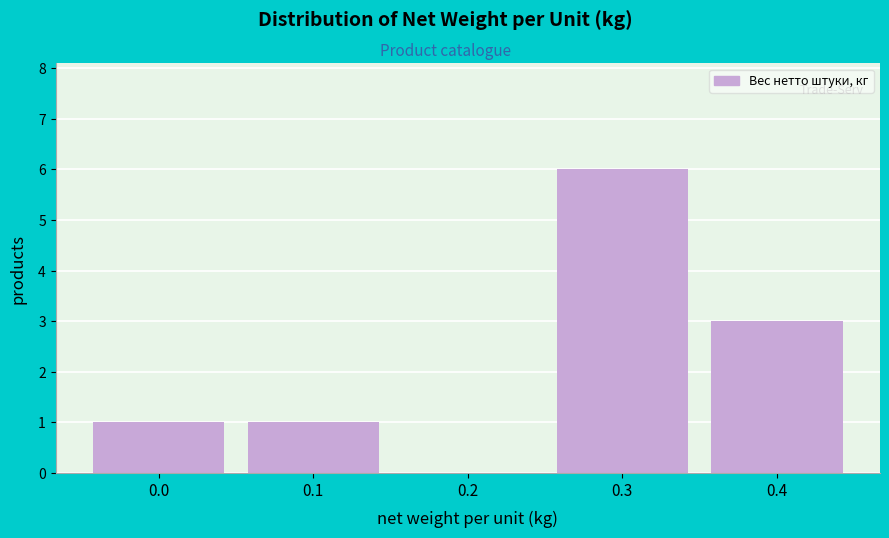

Reading right to left, transcribe all the data shown in this chart.

0.4=3	0.3=6	0.2=0	0.1=1	0.0=1